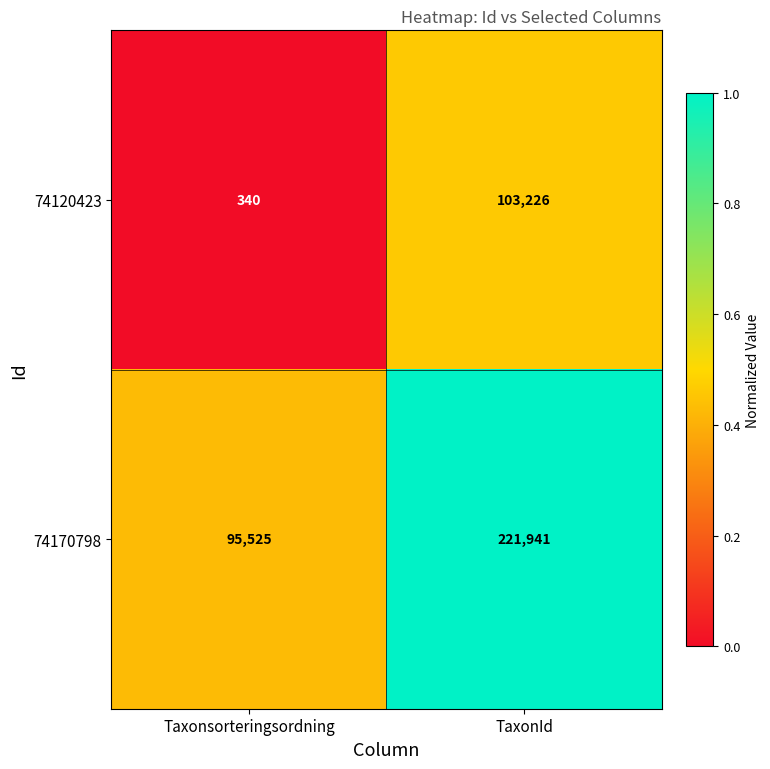

What is the difference between the highest and lowest values at Taxonsorteringsordning?

95185